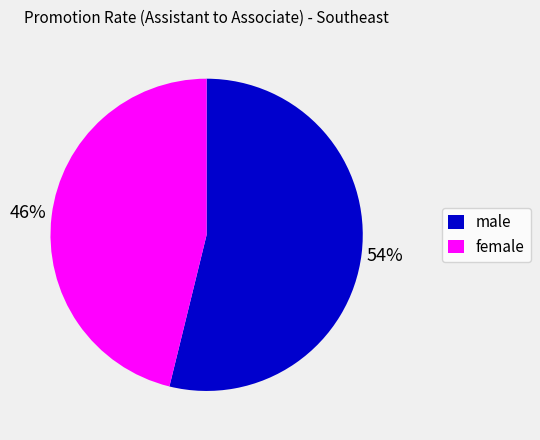

To the nearest percent, what portion does female represent?

46%